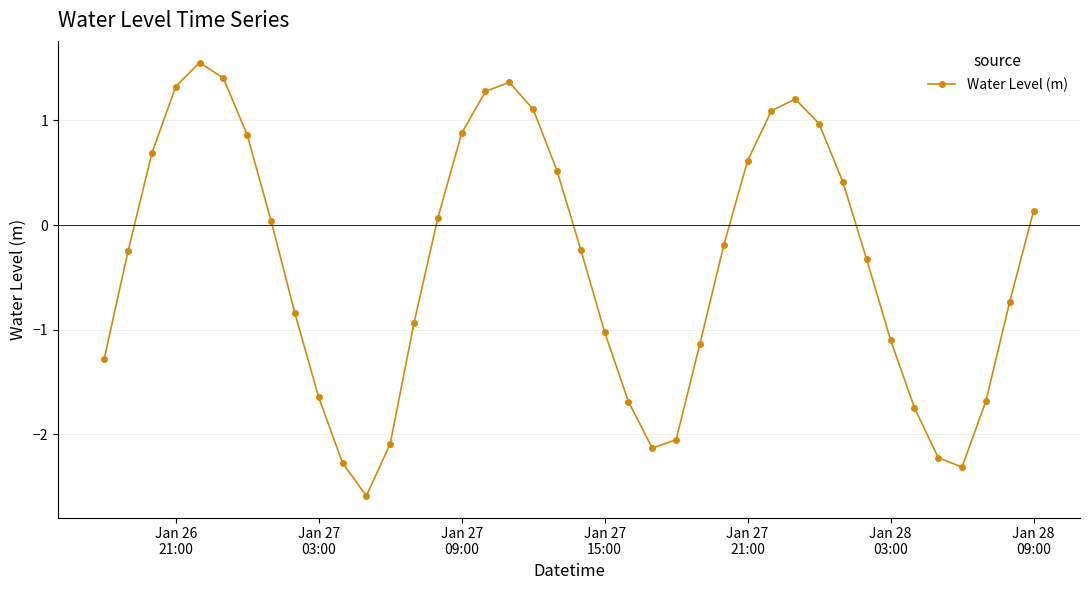

How many data points does each series have?

40